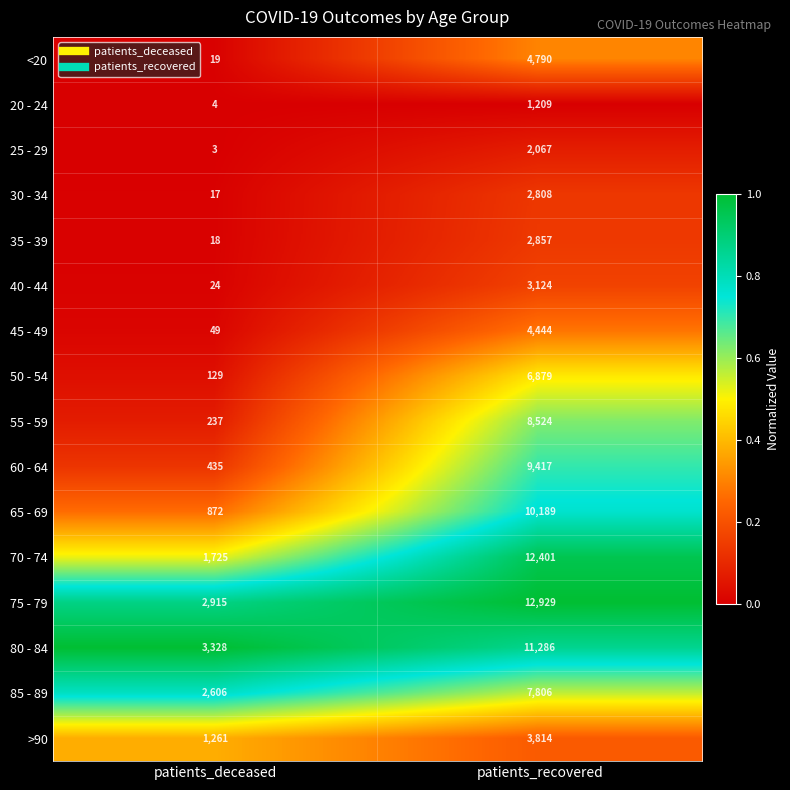

What is the maximum value for 55 - 59?

8524